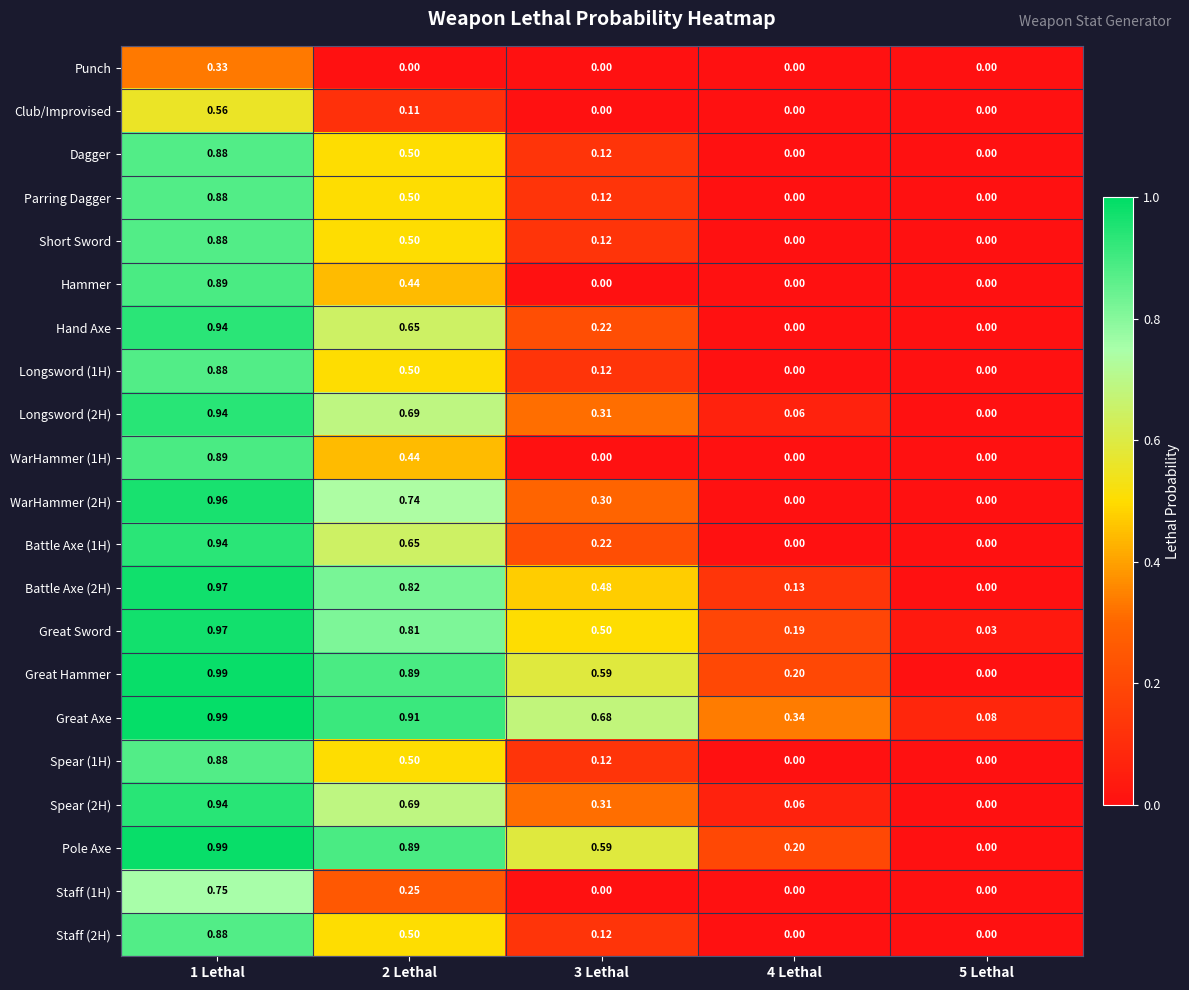

What is the difference between the highest and lowest values at 4 Lethal?

0.3